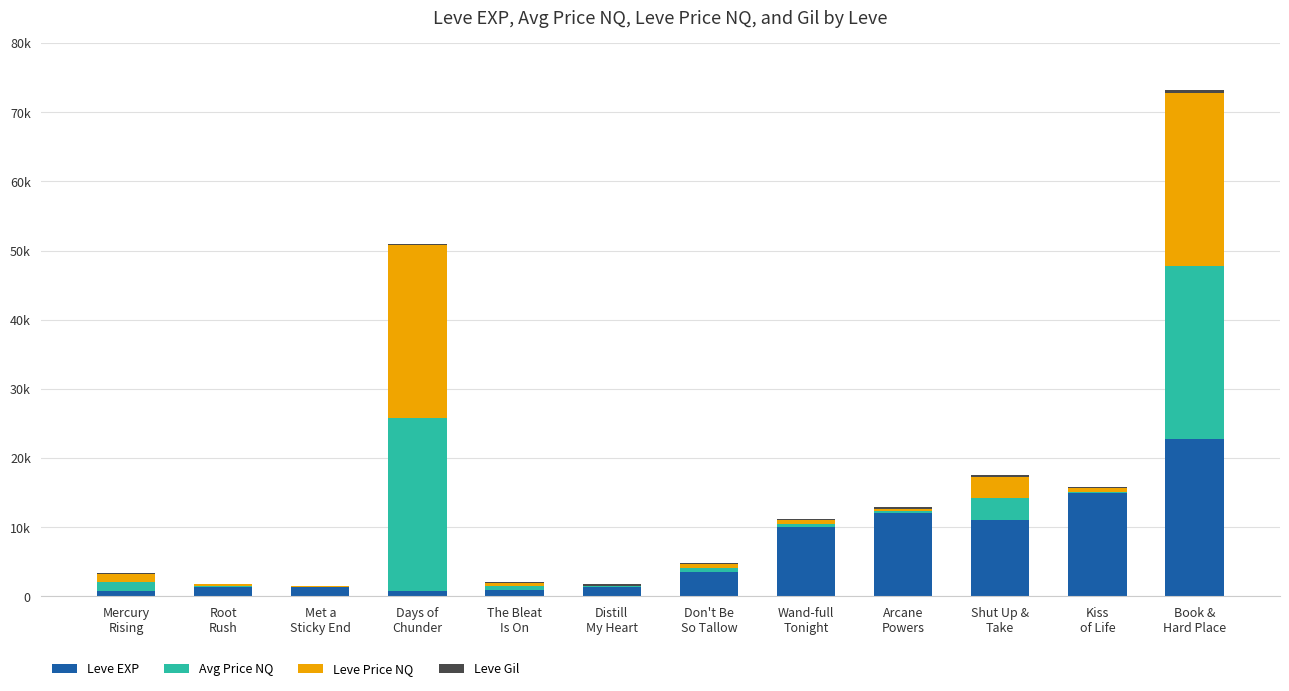

Does the chart contain stacked bars?

Yes